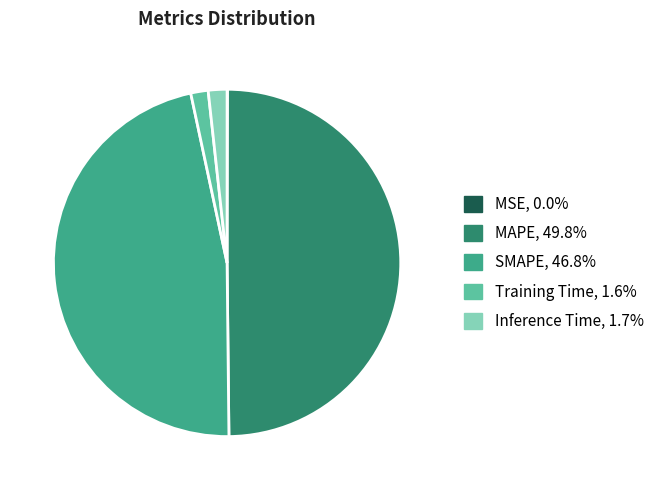

What is the ratio of the value at MAPE to the value at SMAPE?

1.1